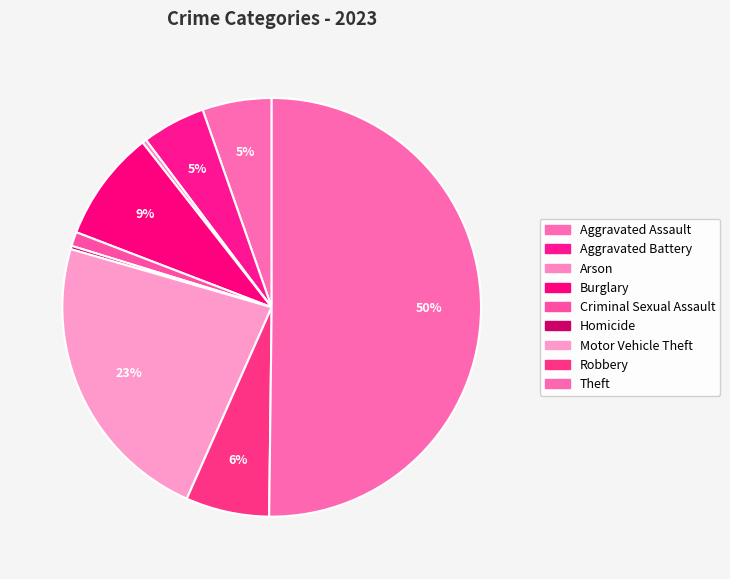

What percentage do Burglary and Theft together represent?

58.8%